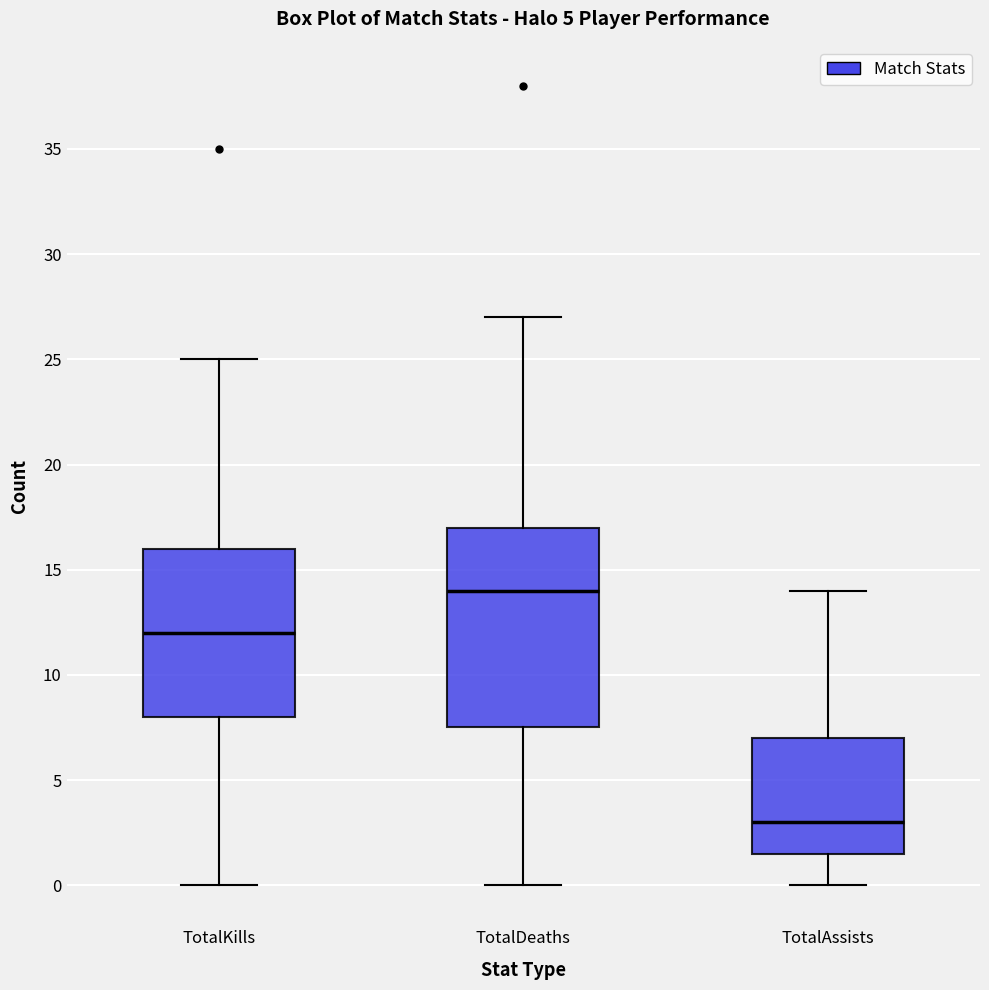

Reading left to right, transcribe this box plot: for each box, give where its median line is, the range the box spans, and where its two whiskers end, as read against the y-axis. The values are not printed on the chart, so give them approximately, as read against the axis.

TotalKills: median 12.0, box 8.0 to 16.0, whiskers 0.0 to 25.0
TotalDeaths: median 14.0, box 7.5 to 17.0, whiskers 0.0 to 27.0
TotalAssists: median 3.0, box 1.5 to 7.0, whiskers 0.0 to 14.0